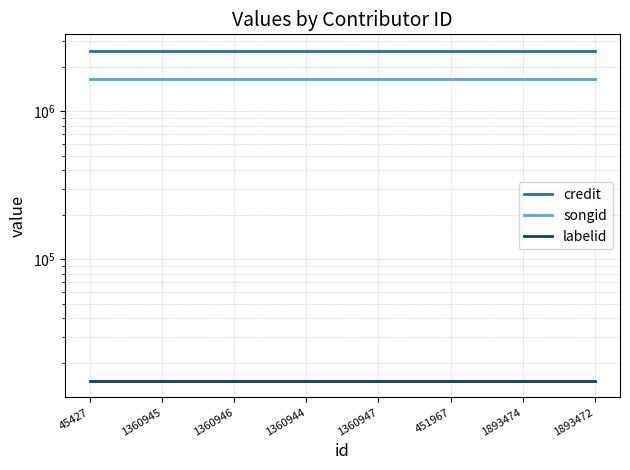

True or false: labelid and songid cross at least once.

False